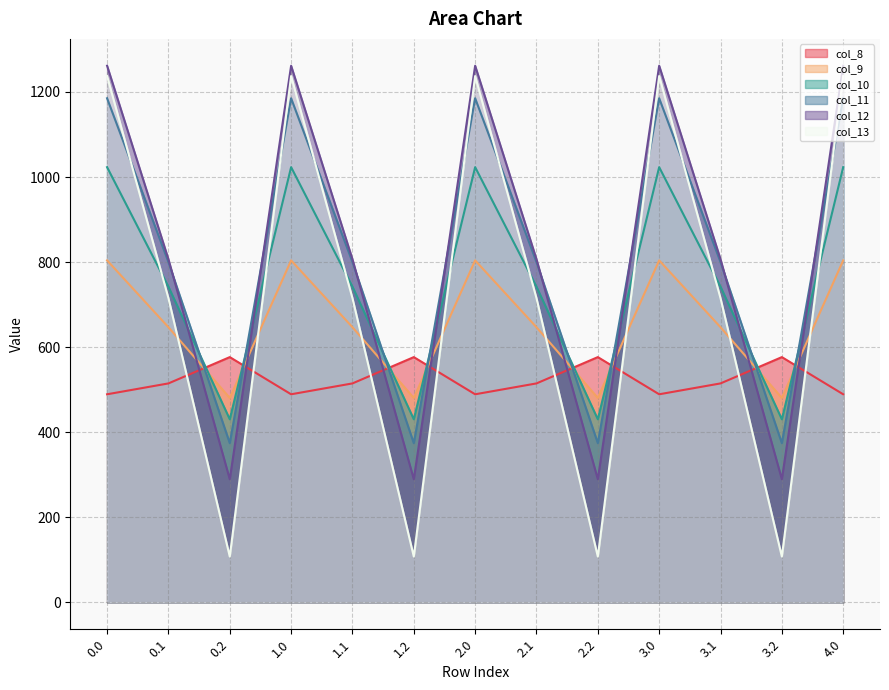

How many distinct data groups are displayed?

6